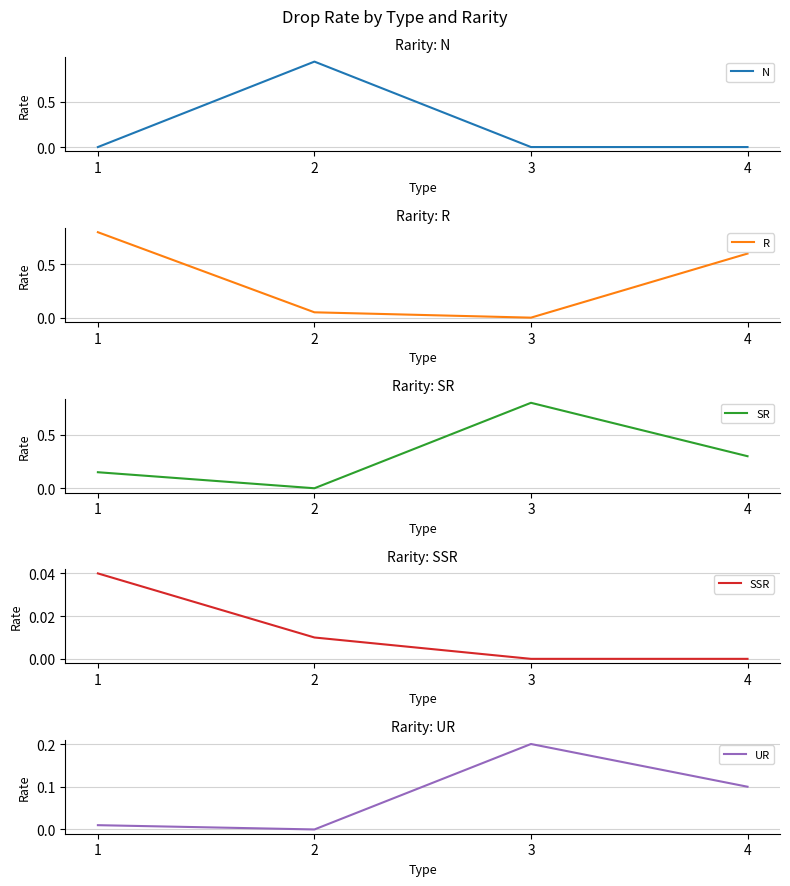

At 1, list the series in order from smallest to largest.

N, UR, SSR, SR, R